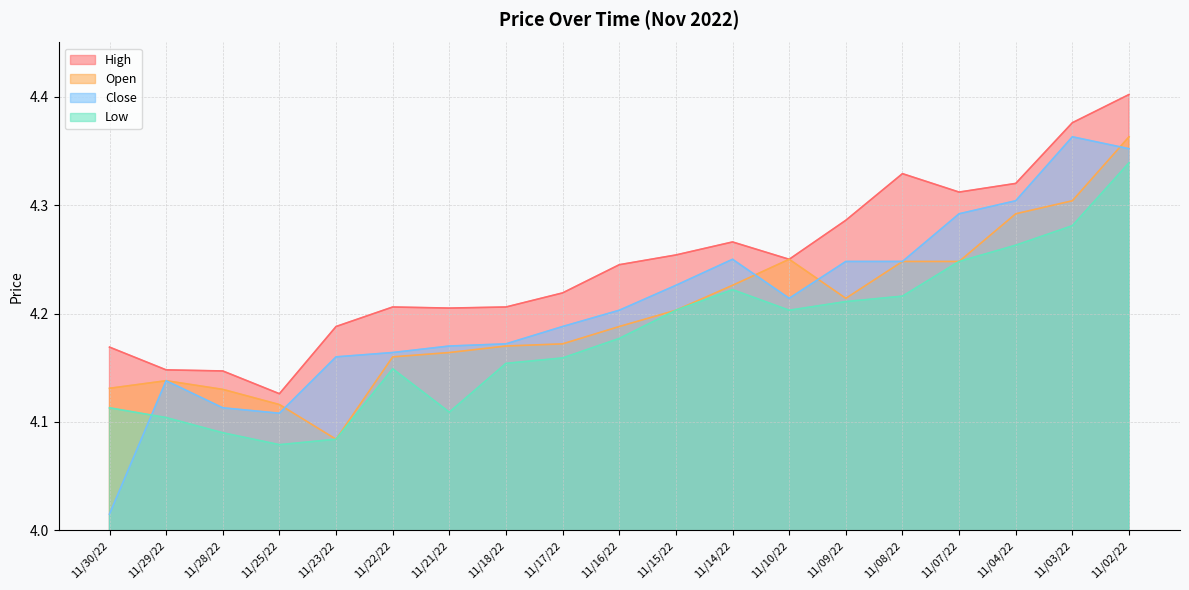

What is the sum of all Low values?

79.4